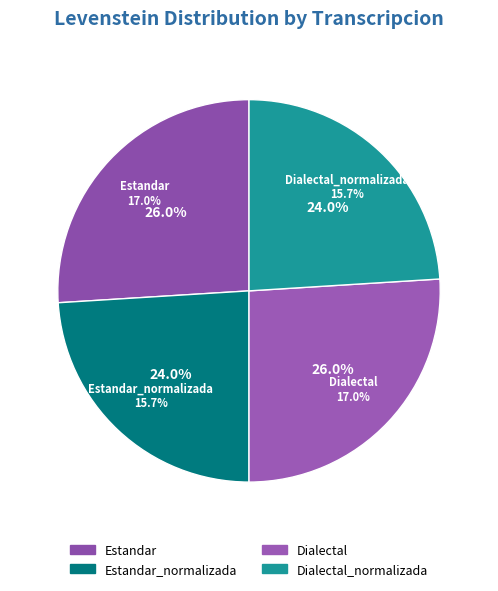

To the nearest percent, what is the difference between the largest and smallest slice percentages?

2%